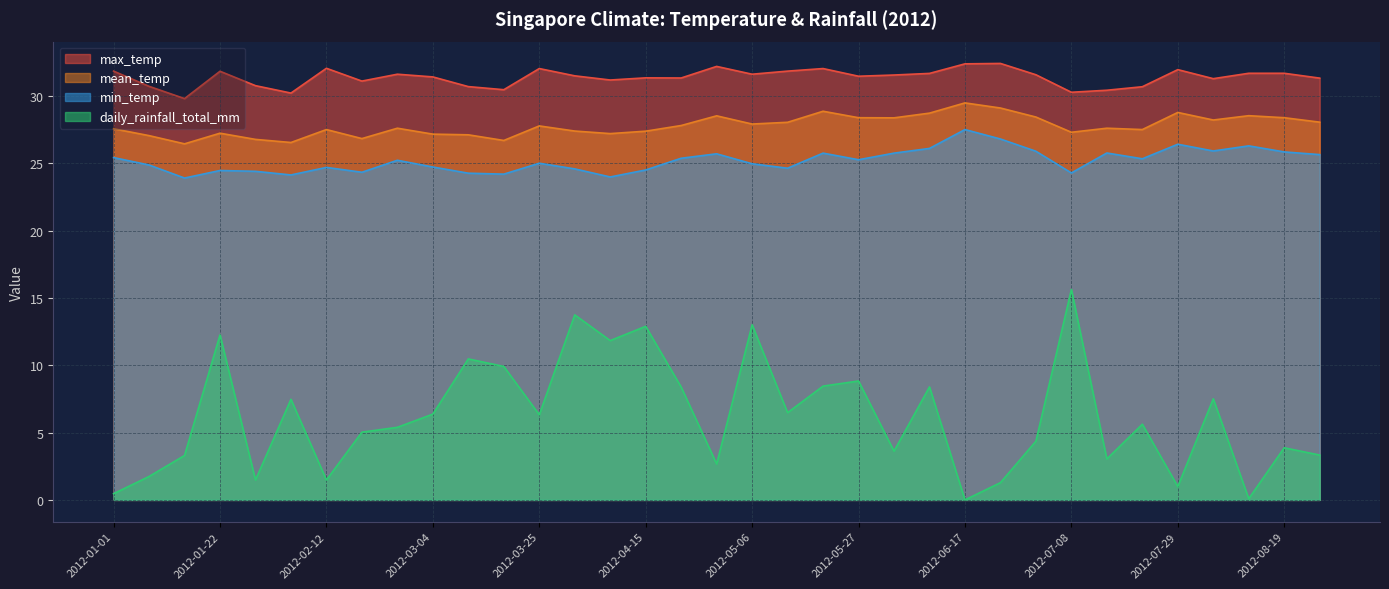

How many data points in max_temp are less than 31?

9